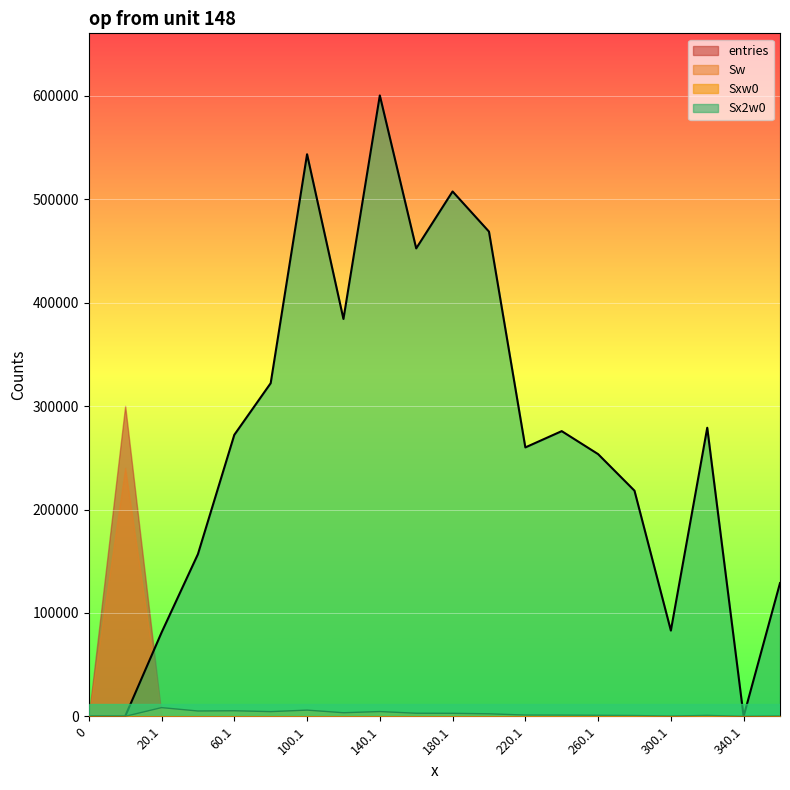

True or false: Sxw0 and Sx2w0 intersect in this chart.

False